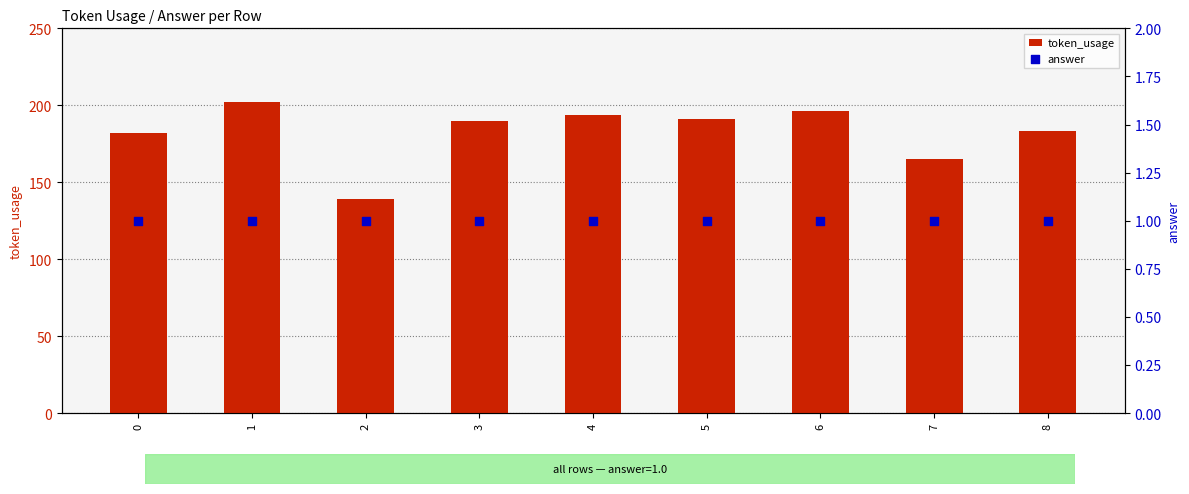

At how many categories does at least one series exceed 165?

7